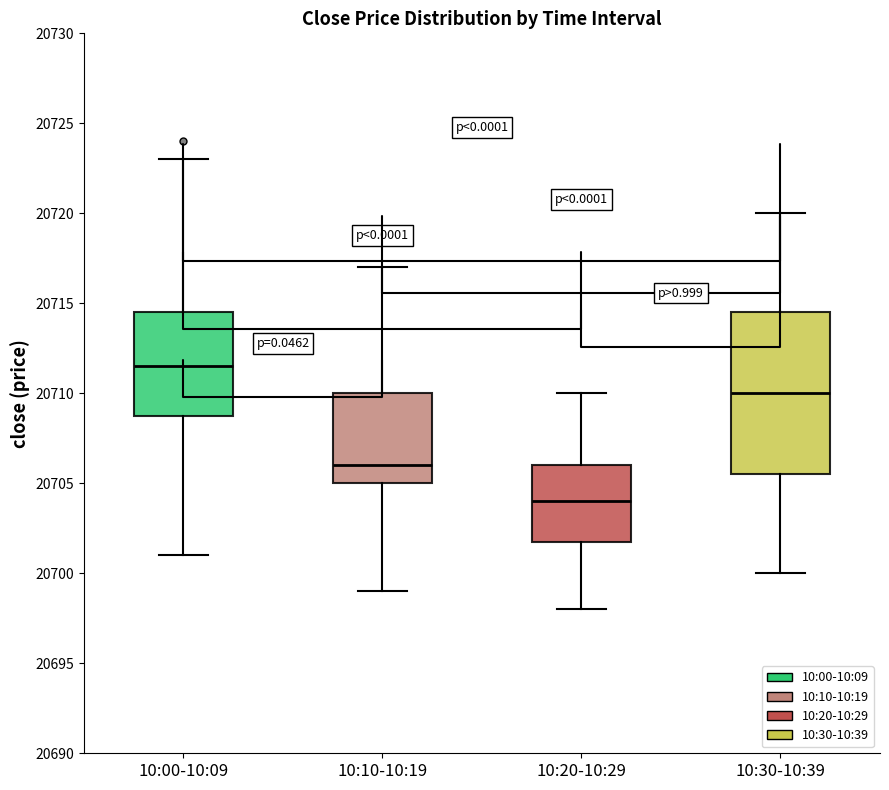

Reading left to right, transcribe this box plot: for each box, give where its median line is, the range the box spans, and where its two whiskers end, as read against the y-axis. The values are not printed on the chart, so give them approximately, as read against the axis.

10:00-10:09: median 20711.5, box 20709.0 to 20714.5, whiskers 20701.0 to 20723.0
10:10-10:19: median 20706.0, box 20705.0 to 20710.0, whiskers 20699.0 to 20717.0
10:20-10:29: median 20704.0, box 20702.0 to 20706.0, whiskers 20698.0 to 20710.0
10:30-10:39: median 20710.0, box 20705.5 to 20714.5, whiskers 20700.0 to 20720.0